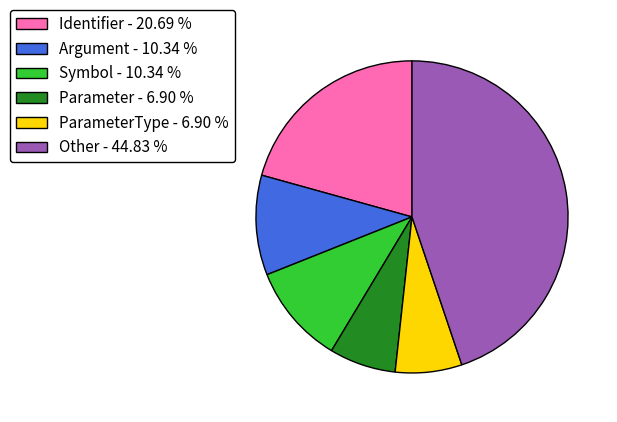

How many slices are in this pie chart?

6